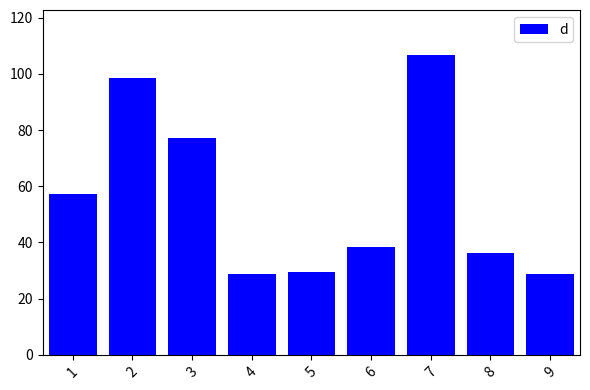

How many data points are above 38?

5